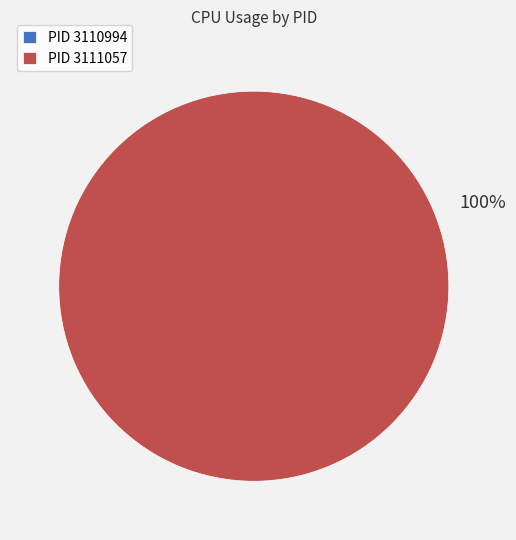

How many segments does this pie chart have?

2